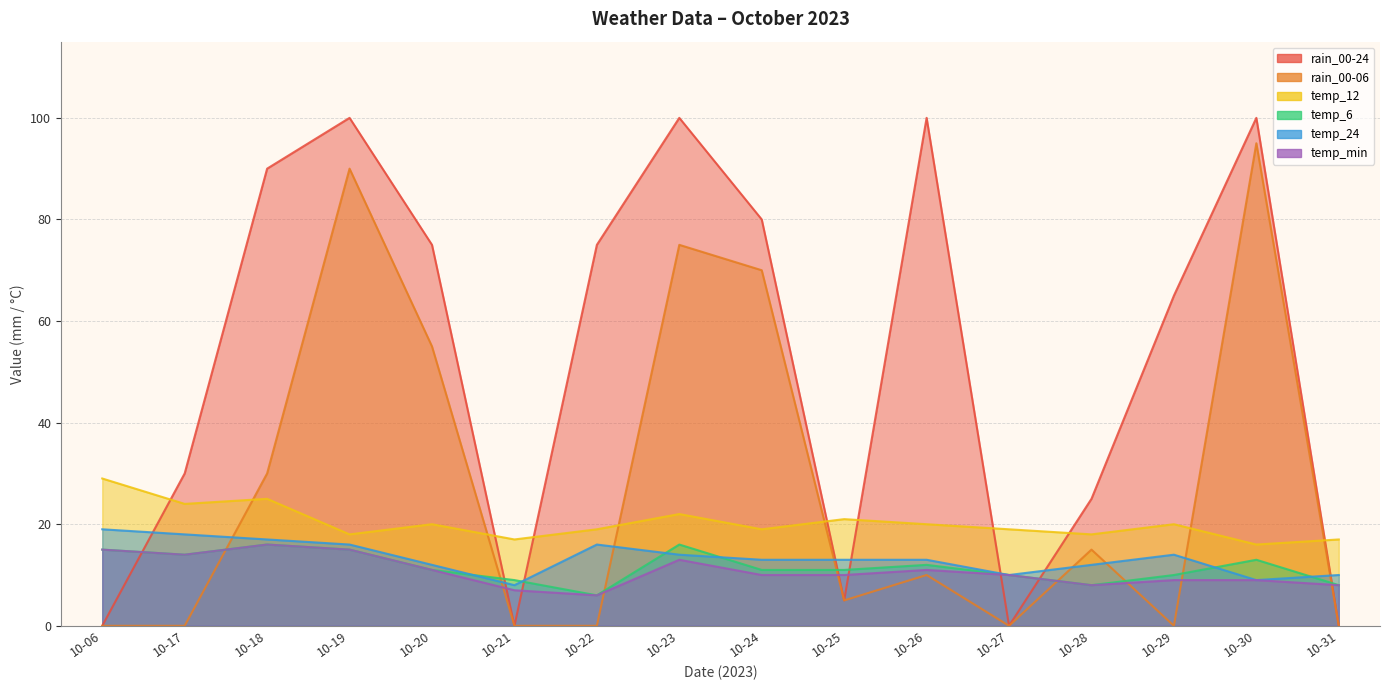

How many lines are shown in the chart?

6